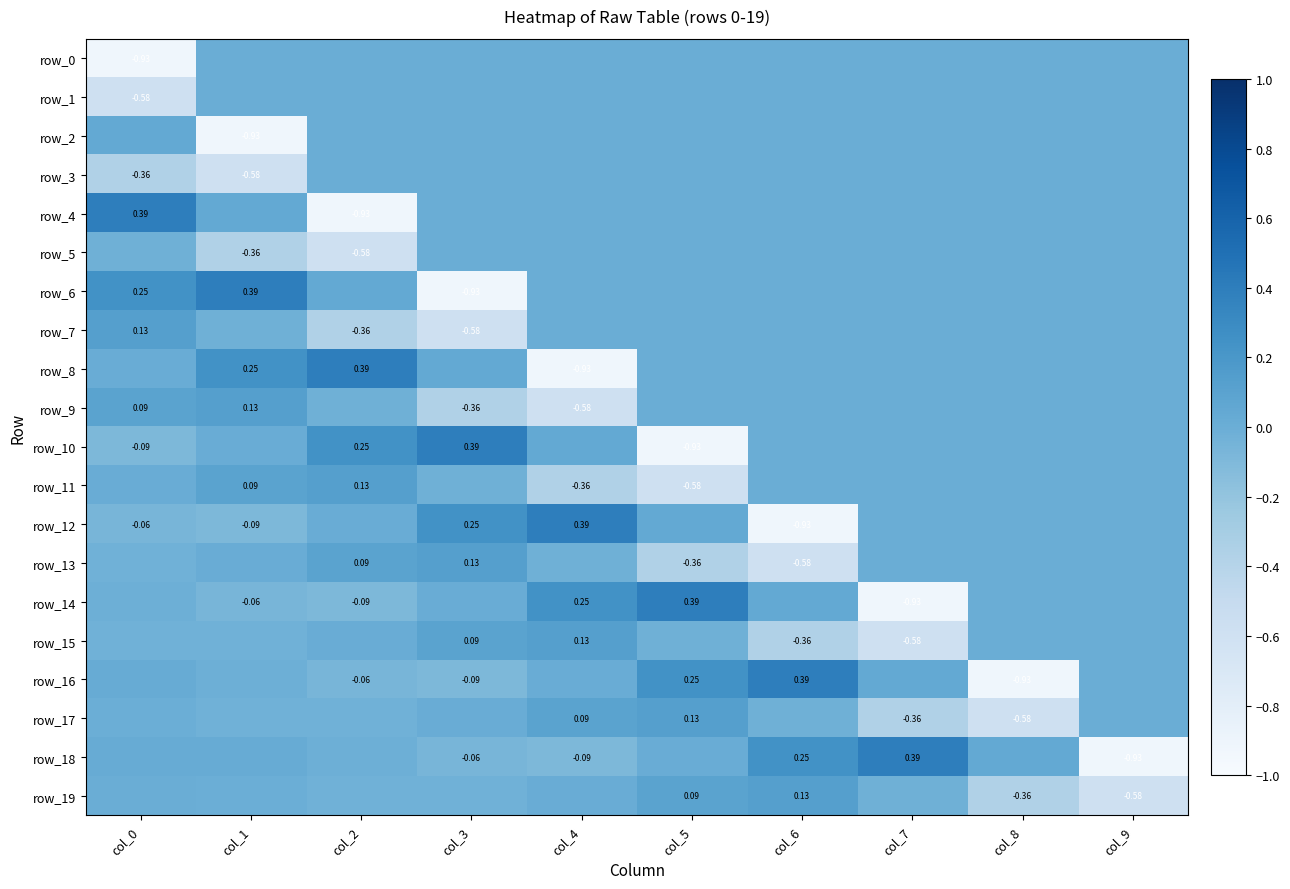

True or false: row_9 has a value of -0.3 at col_7.

False